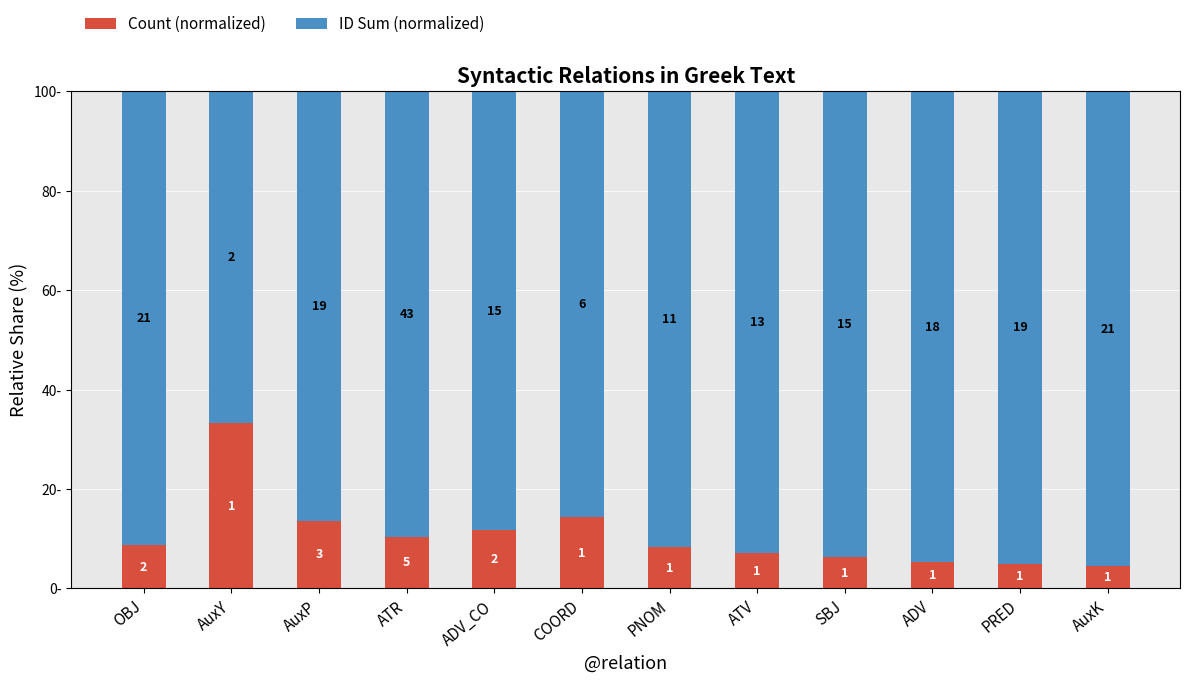

At which label is ID Sum (normalized) closest to 81?

COORD